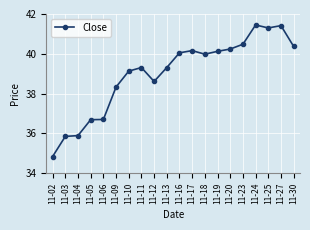

What is the greatest value displayed?

41.4